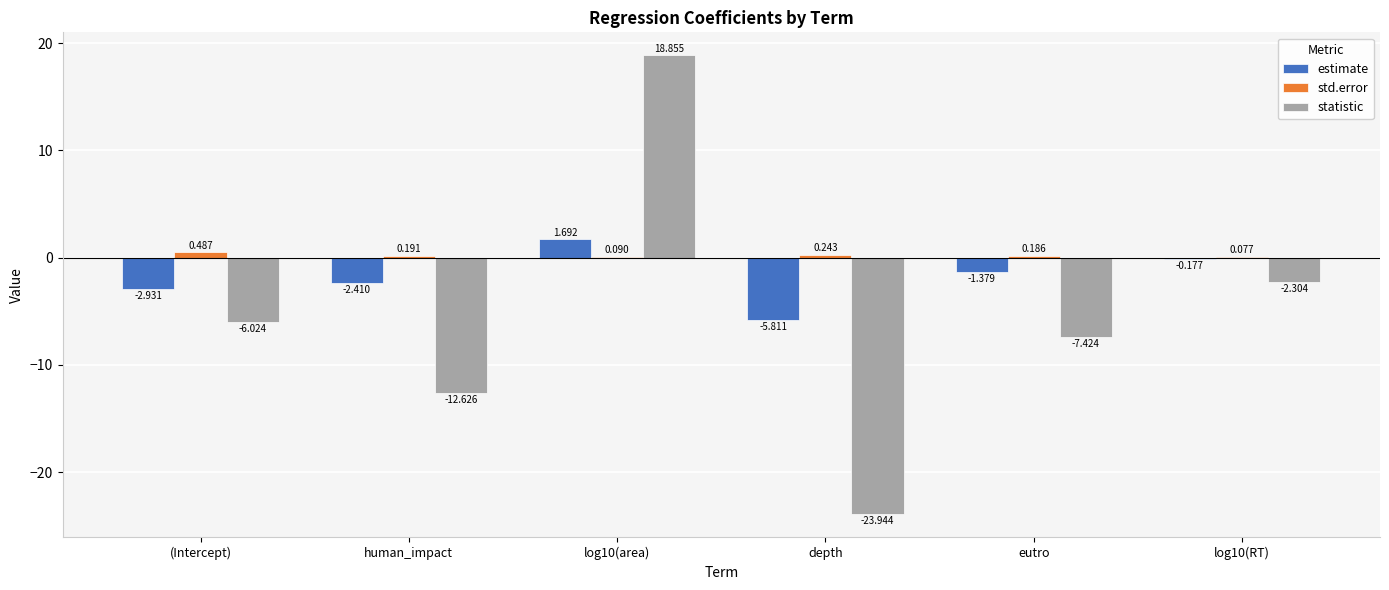

Is the value of std.error at human_impact greater than the value of statistic at human_impact?

Yes